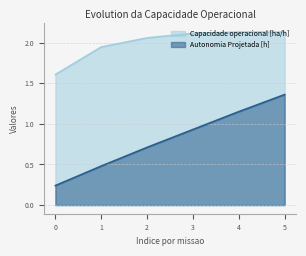

Reading left to right, what are all the values shown in this chart?

Capacidade operacional [ha/h]: 1.6	1.9	2.1	2.1	2.1	2.1
Autonomia Projetada [h]: 0.2	0.5	0.7	0.9	1.1	1.4